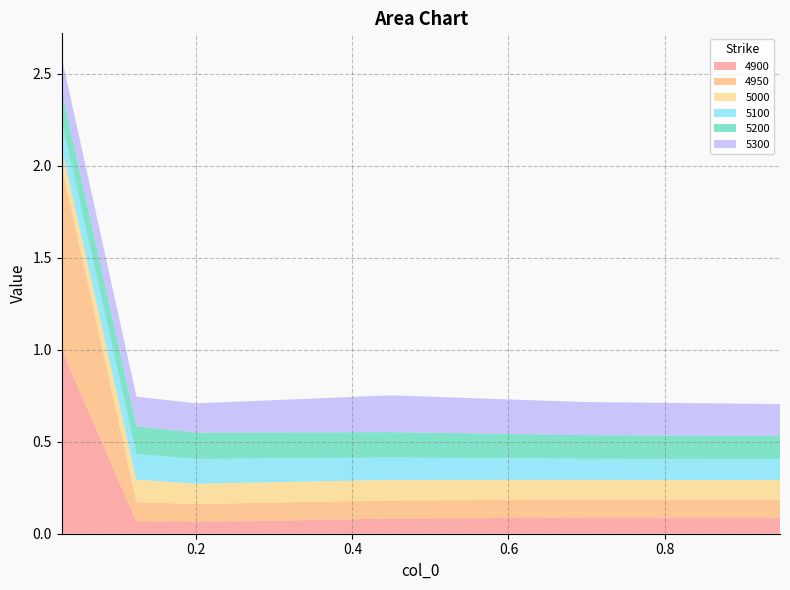

Reading left to right, what are all the values shown in this chart?

4900: 0.0273972602739726=1.0	0.1232876712328767=0.1	0.2=0.1	0.4493150684931507=0.1	0.6986301369863014=0.1	0.947945205479452=0.1
4950: 0.0273972602739726=1.0	0.1232876712328767=0.1	0.2=0.1	0.4493150684931507=0.1	0.6986301369863014=0.1	0.947945205479452=0.1
5000: 0.0273972602739726=0.1	0.1232876712328767=0.1	0.2=0.1	0.4493150684931507=0.1	0.6986301369863014=0.1	0.947945205479452=0.1
5100: 0.0273972602739726=0.1	0.1232876712328767=0.1	0.2=0.1	0.4493150684931507=0.1	0.6986301369863014=0.1	0.947945205479452=0.1
5200: 0.0273972602739726=0.2	0.1232876712328767=0.2	0.2=0.1	0.4493150684931507=0.1	0.6986301369863014=0.1	0.947945205479452=0.1
5300: 0.0273972602739726=0.2	0.1232876712328767=0.2	0.2=0.2	0.4493150684931507=0.2	0.6986301369863014=0.2	0.947945205479452=0.2